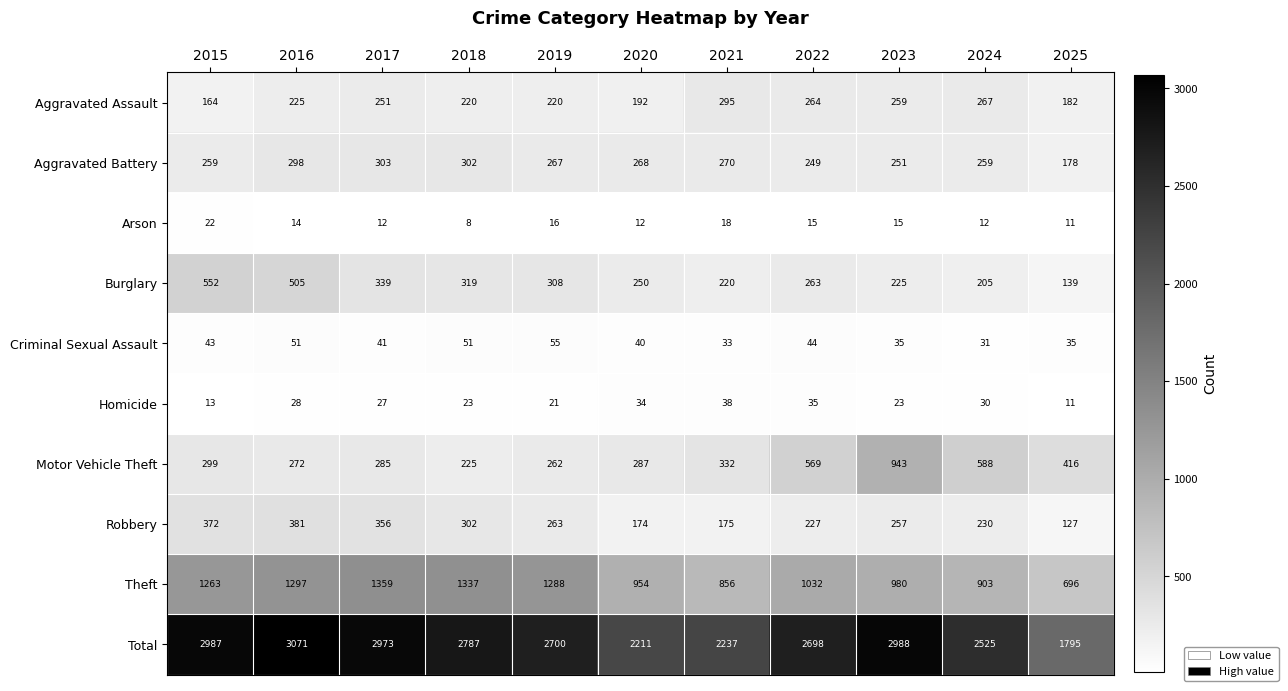

What is the difference between the maximum and second lowest values in the Aggravated Assault series?

113